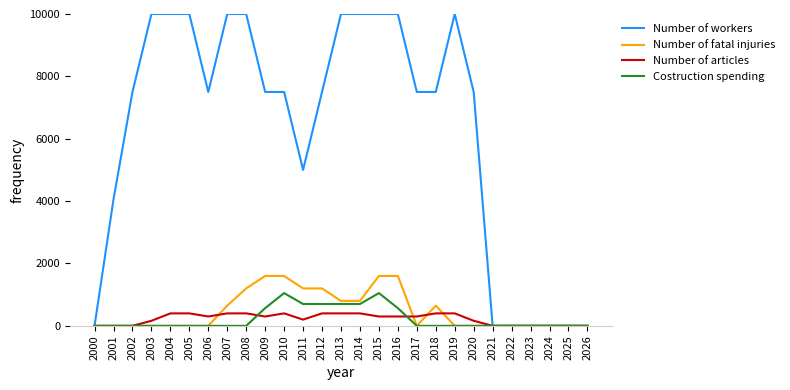

True or false: Number of workers has a value of 10000.0 at 2003.

True